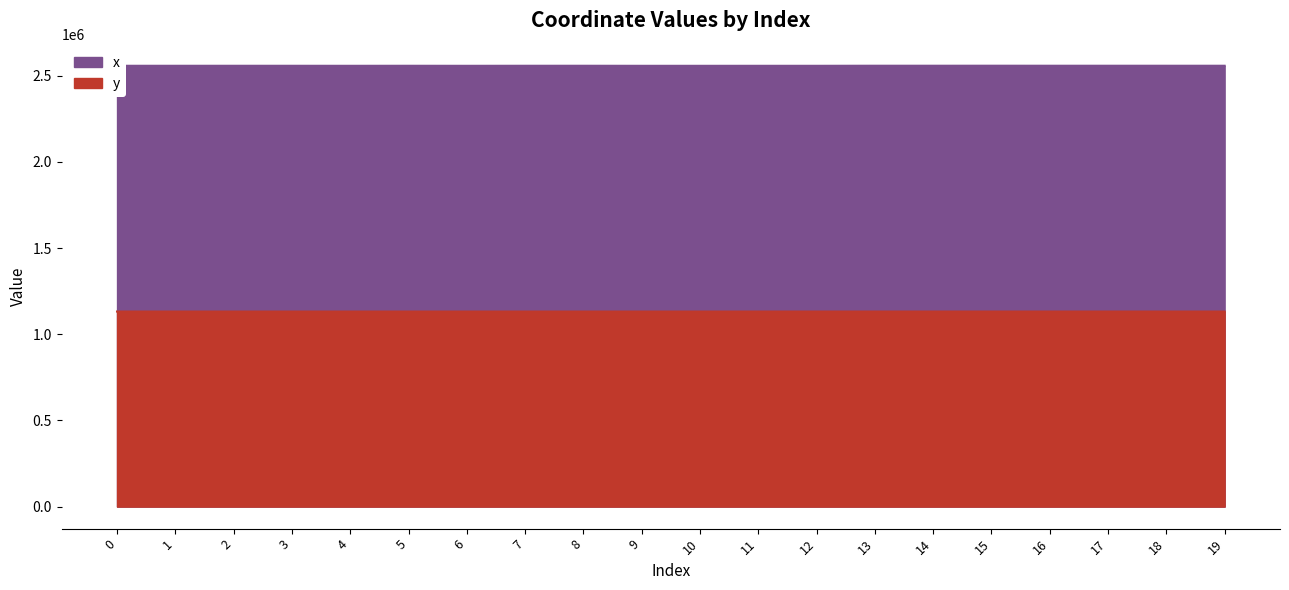

True or false: y and x intersect in this chart.

False